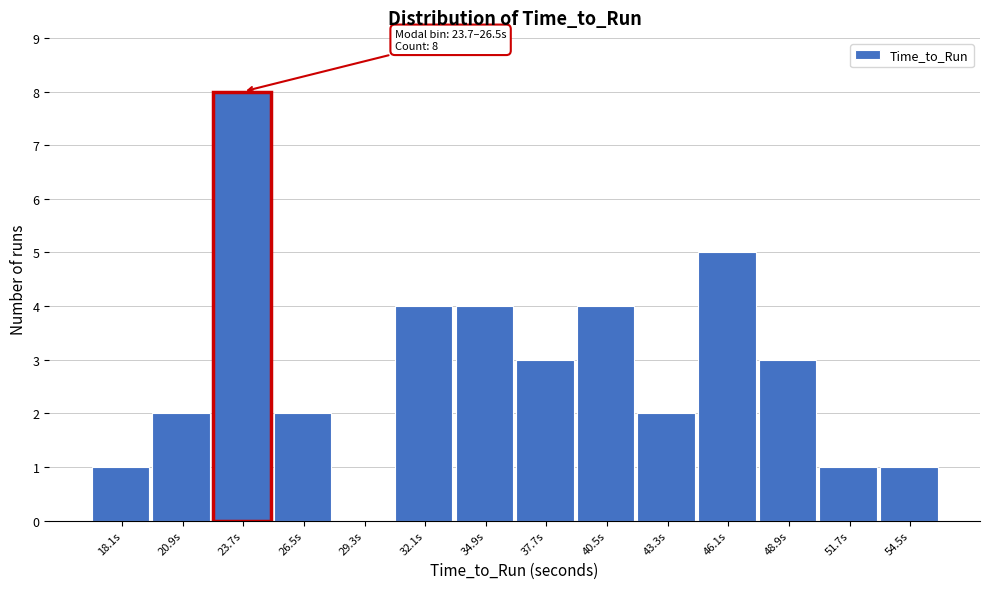

Reading left to right, transcribe all the data shown in this chart.

18.1s=1	20.9s=2	23.7s=8	26.5s=2	29.3s=0	32.1s=4	34.9s=4	37.7s=3	40.5s=4	43.3s=2	46.1s=5	48.9s=3	51.7s=1	54.5s=1